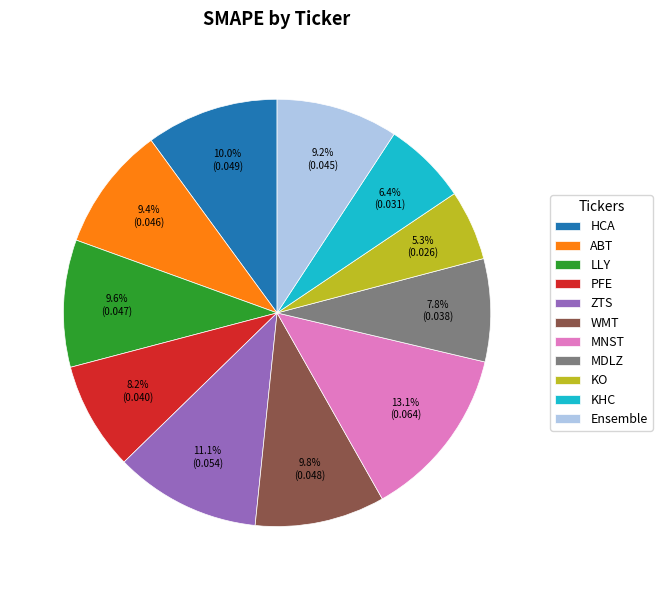

Which category has the biggest portion of the pie?

MNST